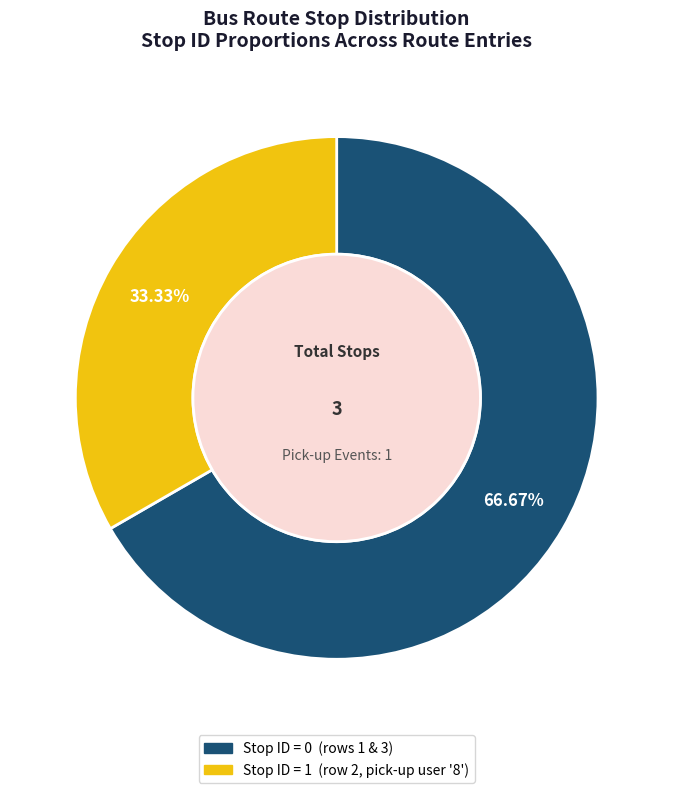

Does any single category account for the majority?

Yes